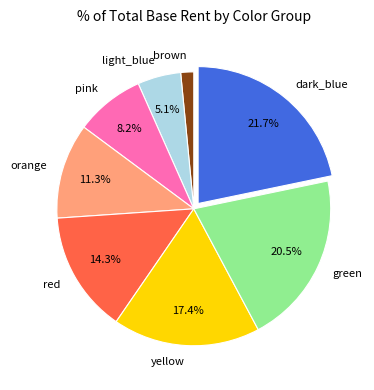

Does dark_blue represent more than half of the total?

No